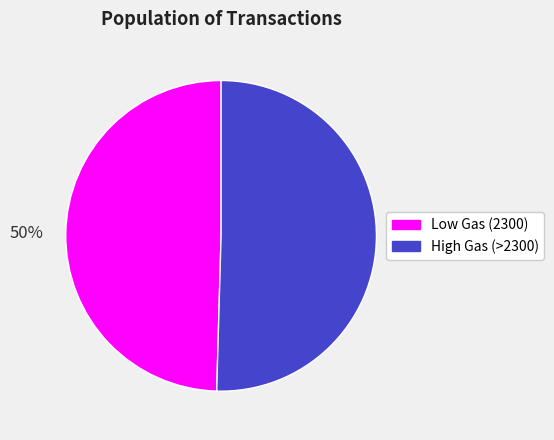

To the nearest percent, what is the average slice percentage?

50%